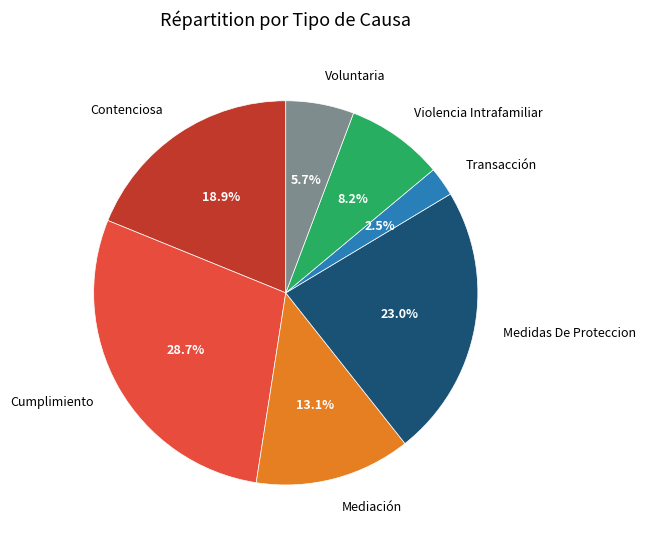

Between Transacción and Contenciosa, which is larger?

Contenciosa